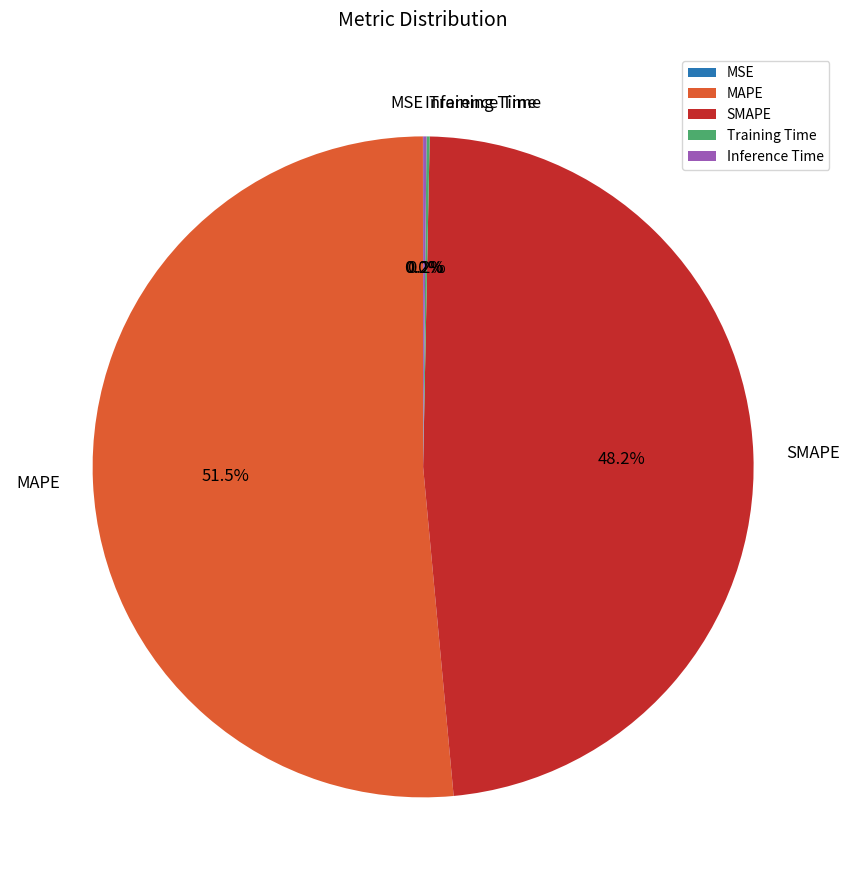

What portion of the pie excludes SMAPE?

51.8%